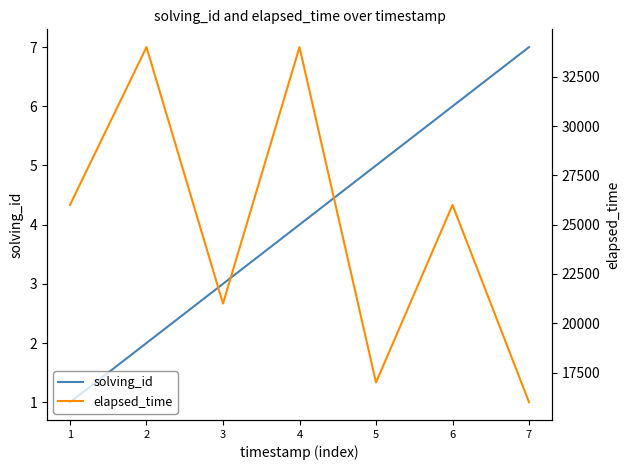

True or false: solving_id and elapsed_time intersect in this chart.

False